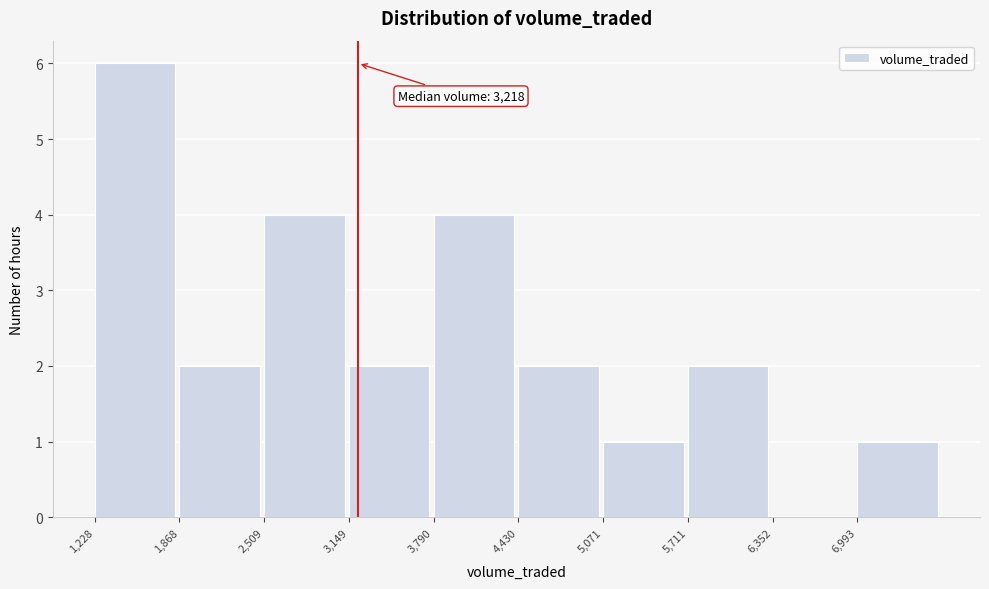

Which range on the x-axis has the tallest bar?

1200 to 1900